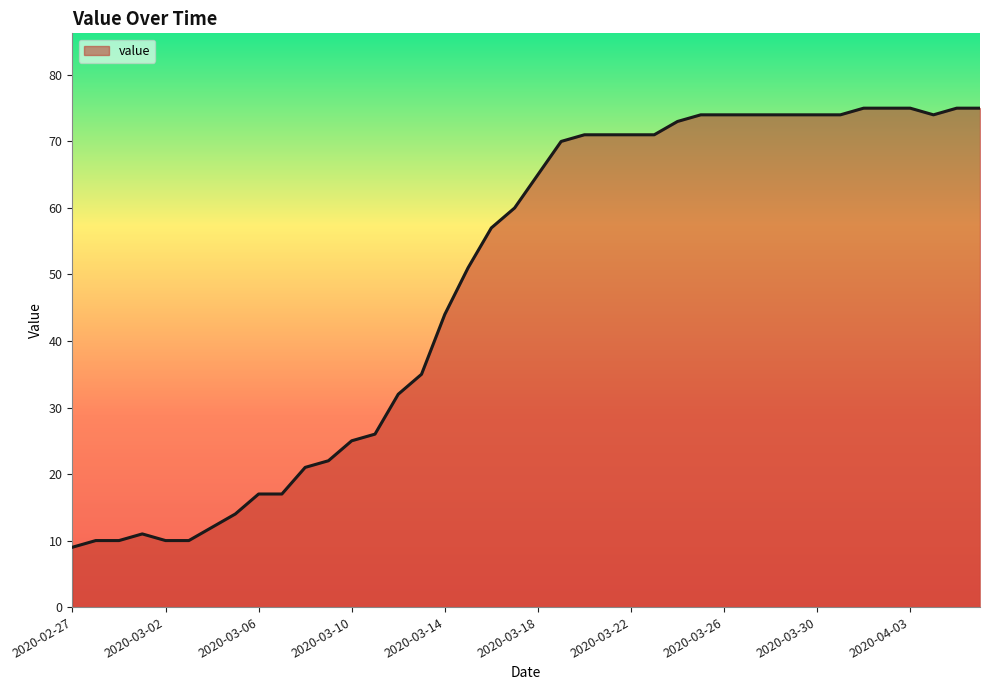

Does the chart display data point markers on the line(s)?

No